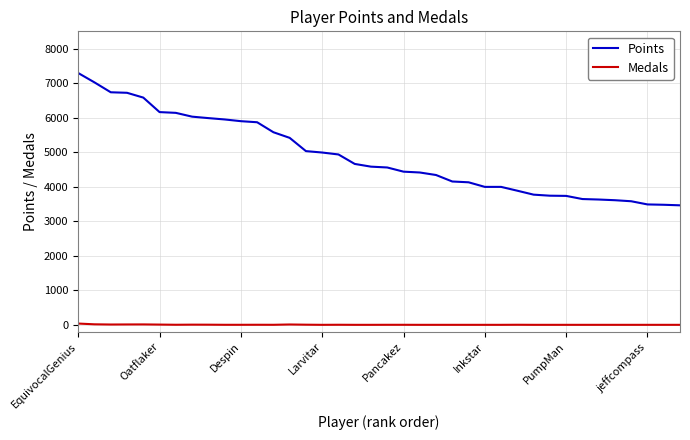

True or false: Medals has more than 2 interior local peaks.

True